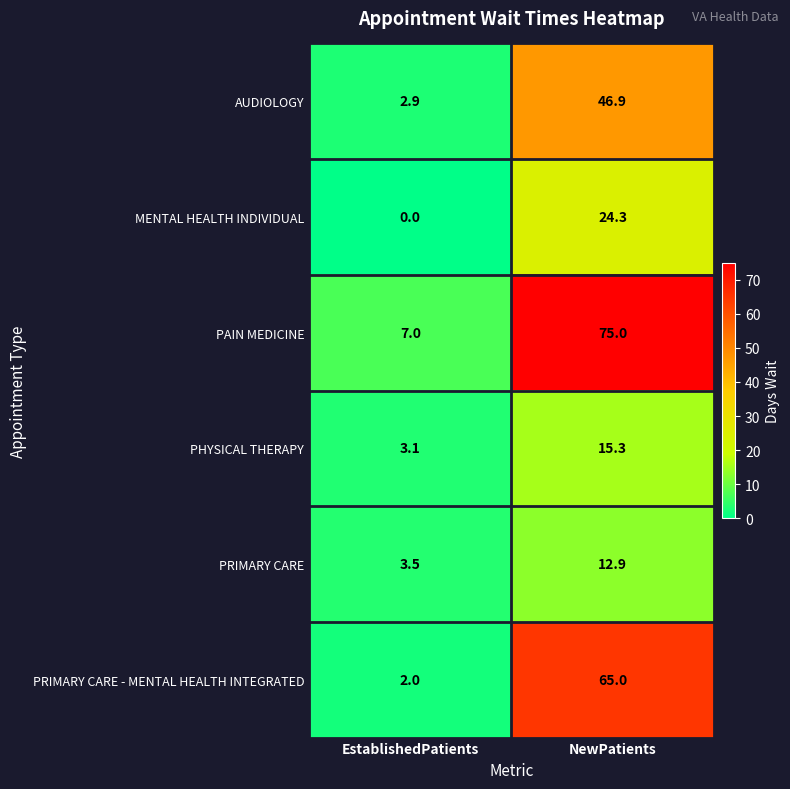

Reading left to right, transcribe all the data shown in this chart.

AUDIOLOGY: 2.9	46.9
MENTAL HEALTH INDIVIDUAL: 0.0	24.3
PAIN MEDICINE: 7.0	75.0
PHYSICAL THERAPY: 3.1	15.3
PRIMARY CARE: 3.5	12.9
PRIMARY CARE - MENTAL HEALTH INTEGRATED: 2.0	65.0